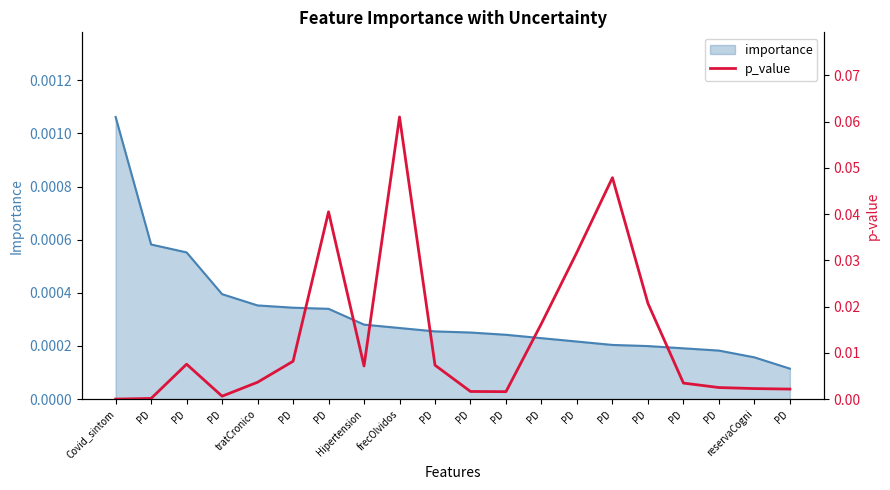

What is the difference between the maximum and minimum values?

0.1